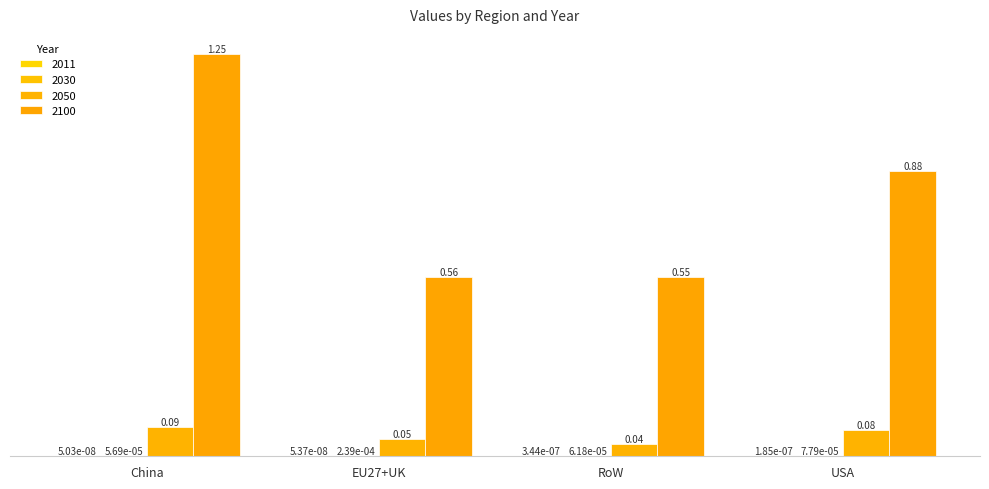

How many groups of bars are there?

4